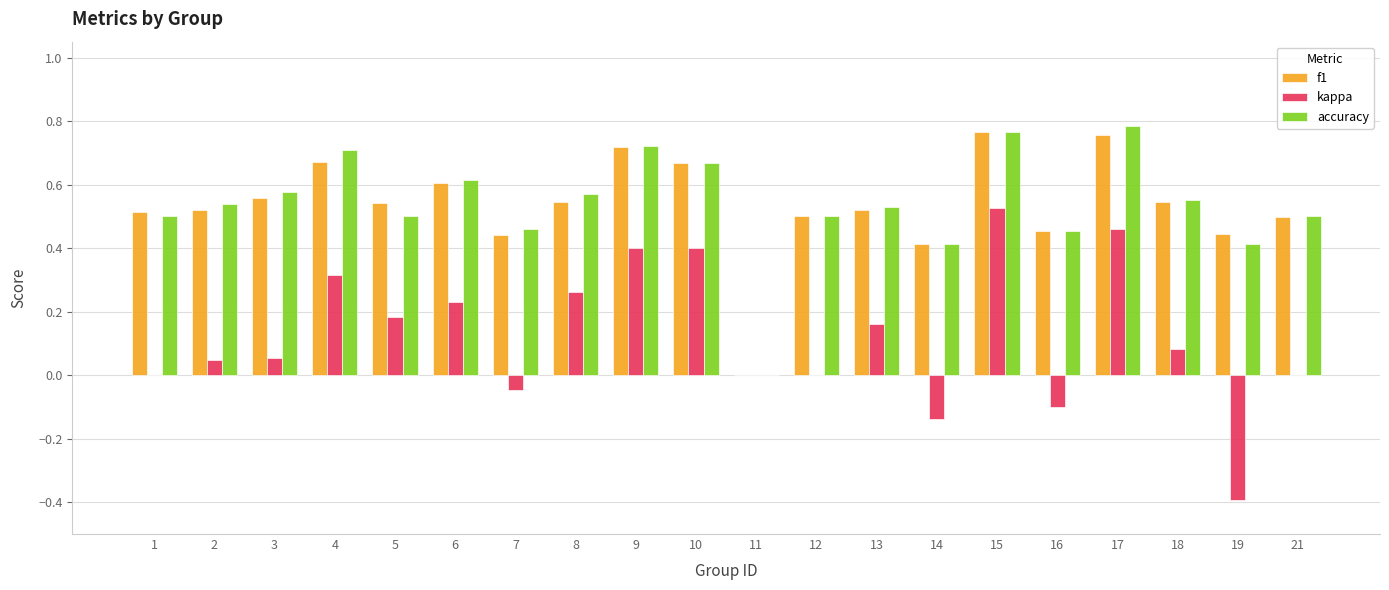

At which category is the sum across all series the highest?

15